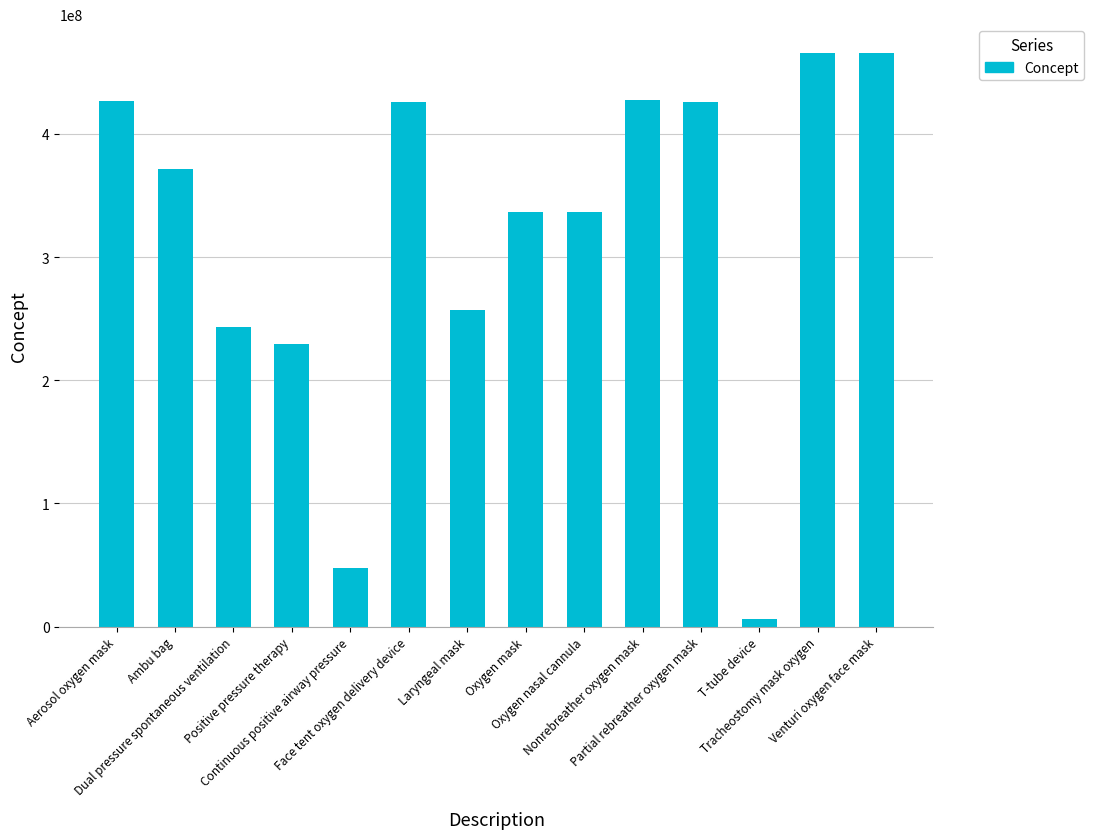

What is the sum of all values?

4466302074